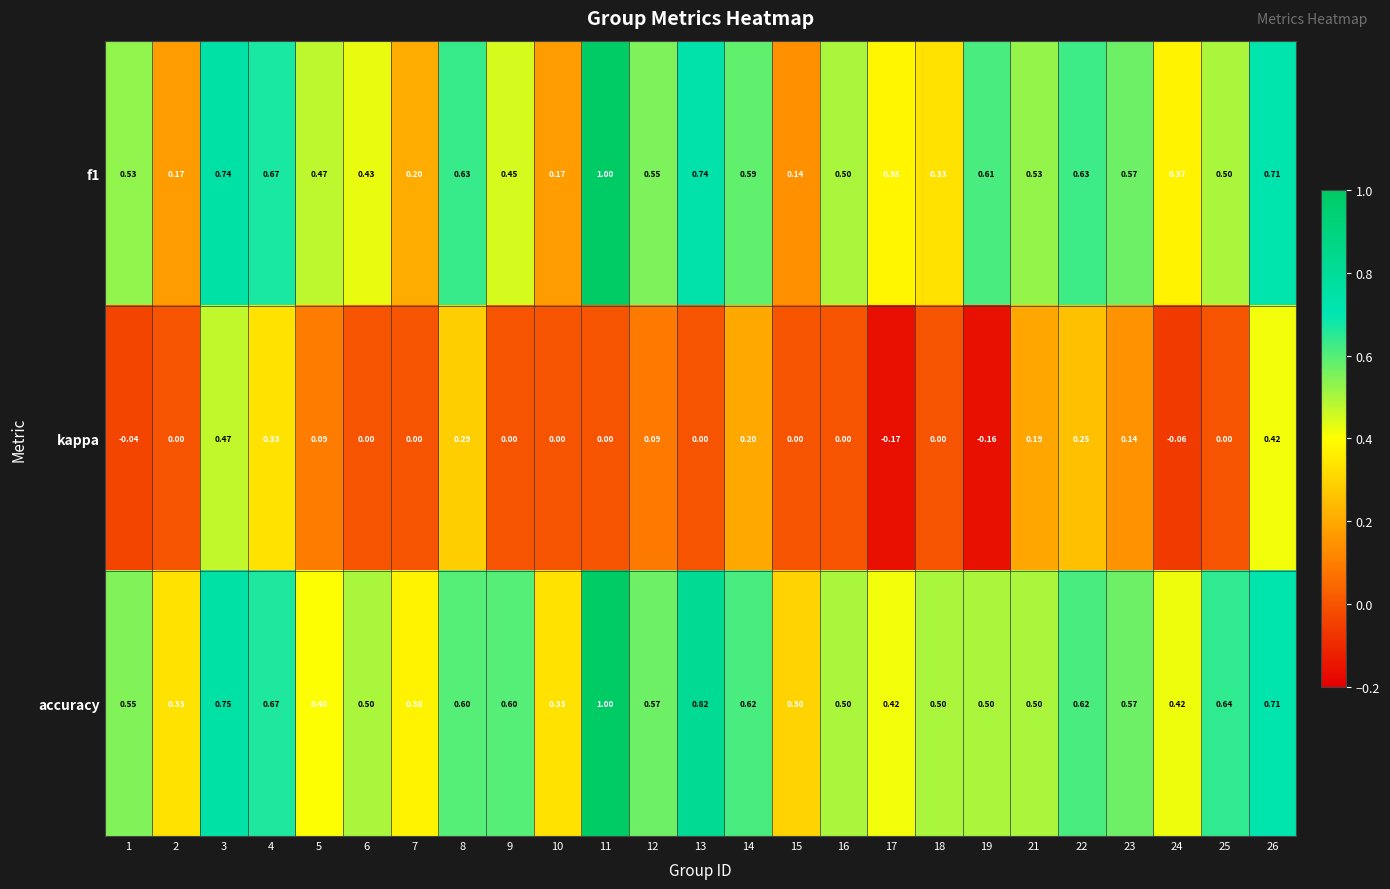

Between 6 and 14, which series saw the biggest shift?

kappa